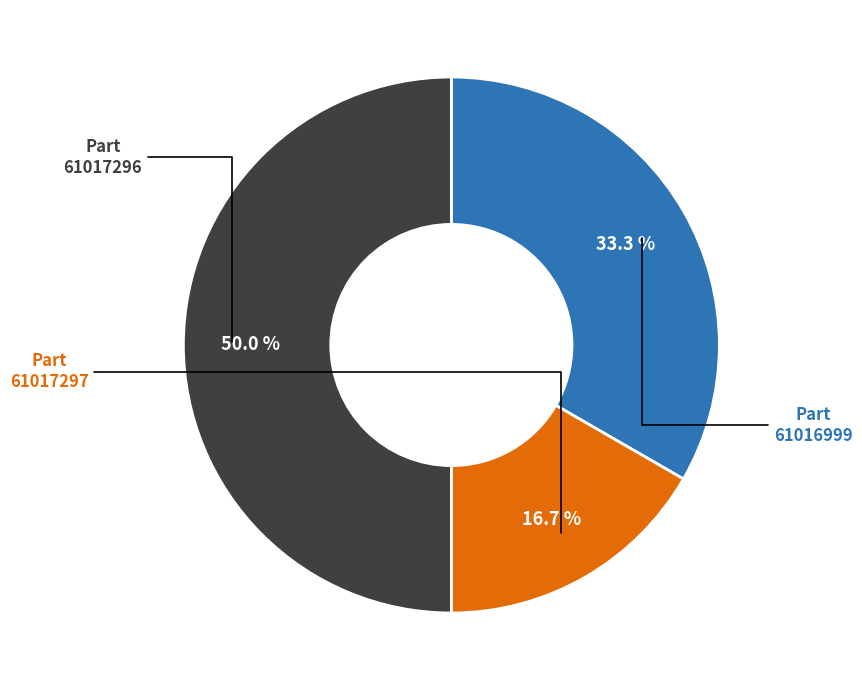

How many slices are in this pie chart?

3